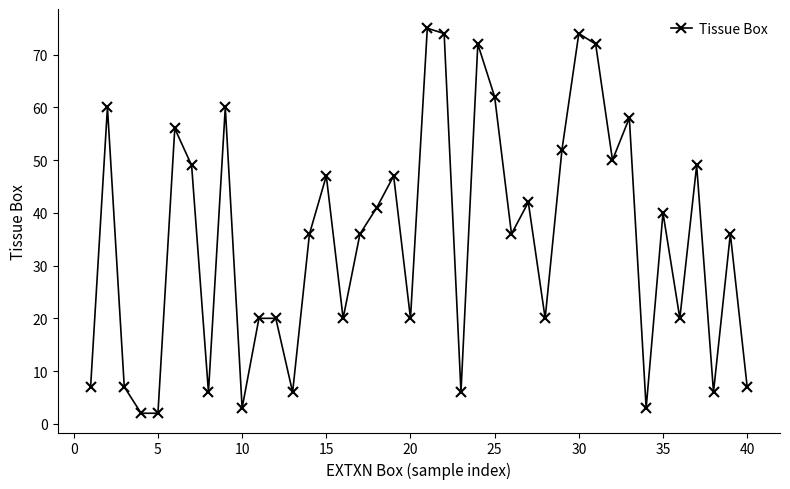

What is the maximum value shown in the chart?

75